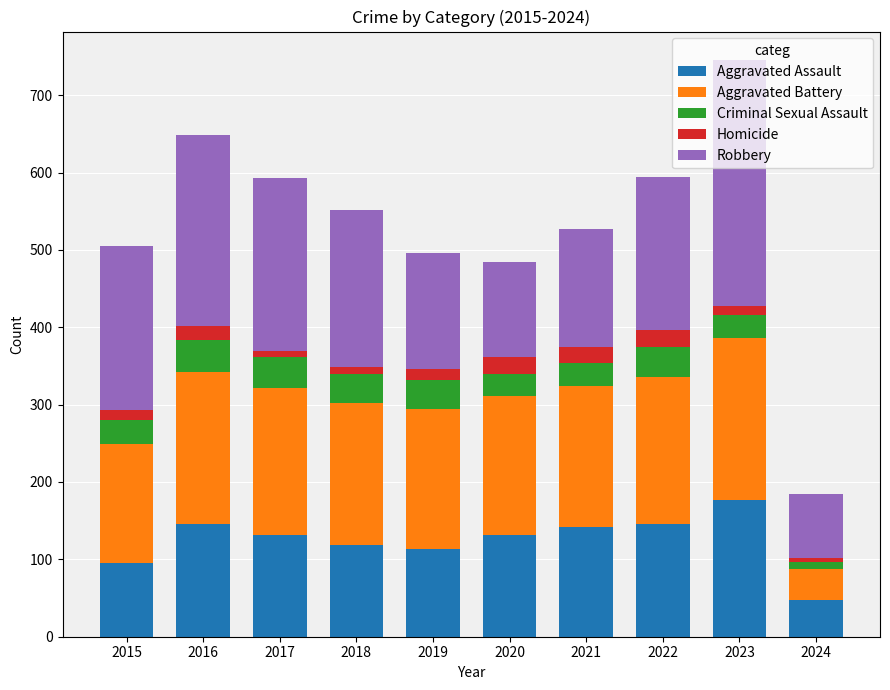

How many bars are there in total?

10